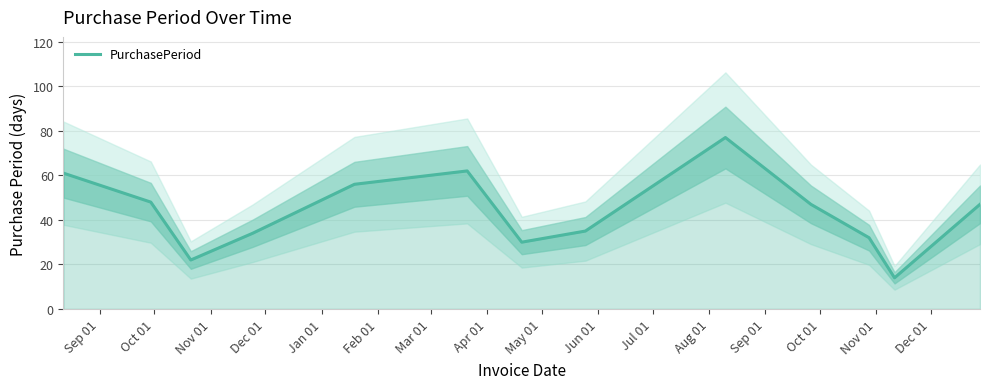

What is the minimum value for PurchasePeriod?

14